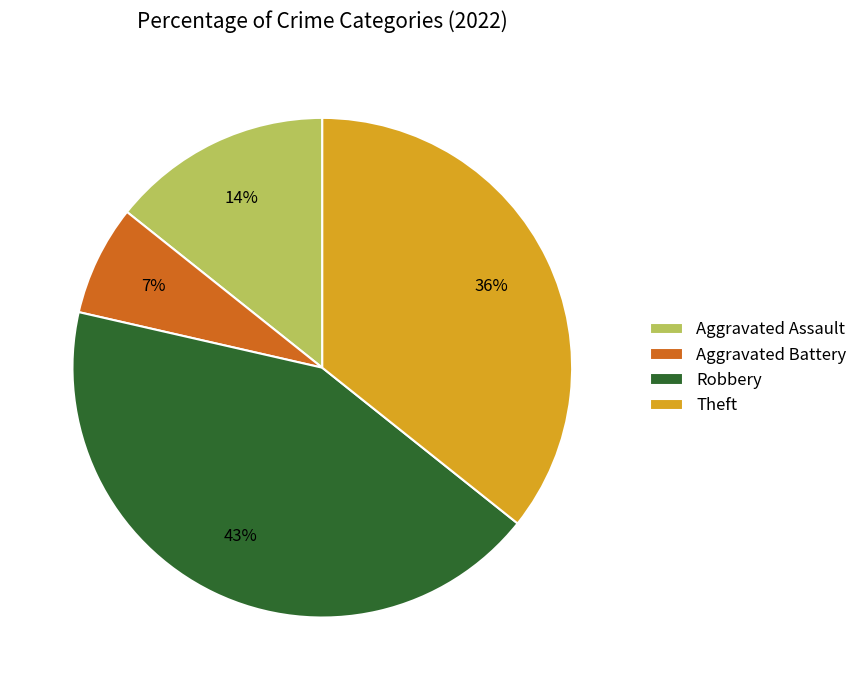

Count the number of slices in the pie.

4